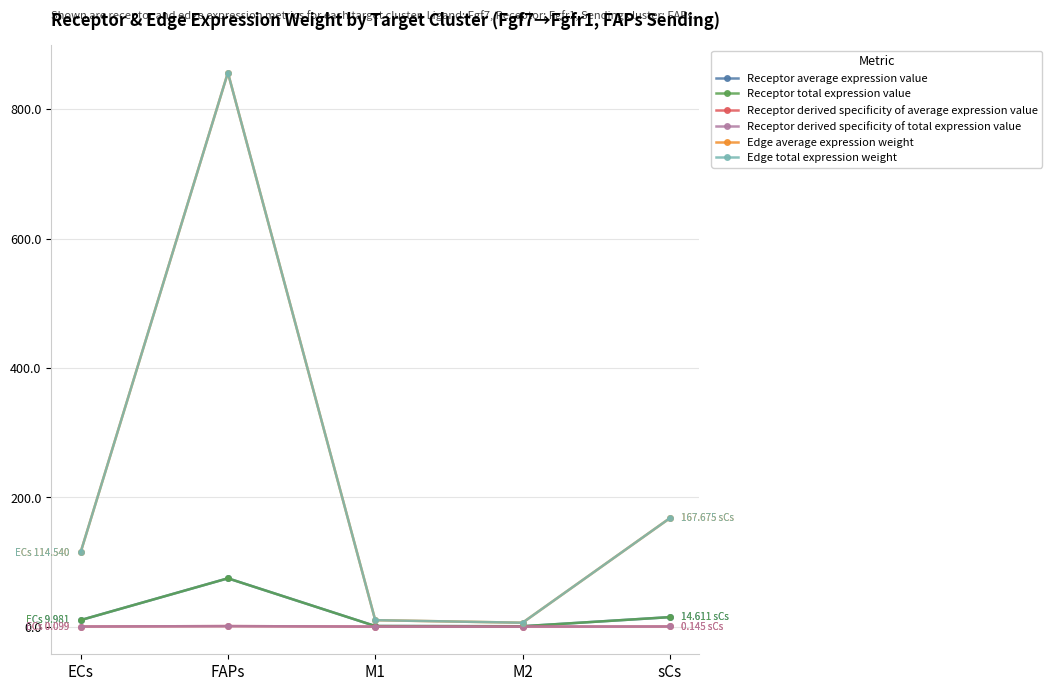

What is the sum of all Receptor average expression value values?

100.6